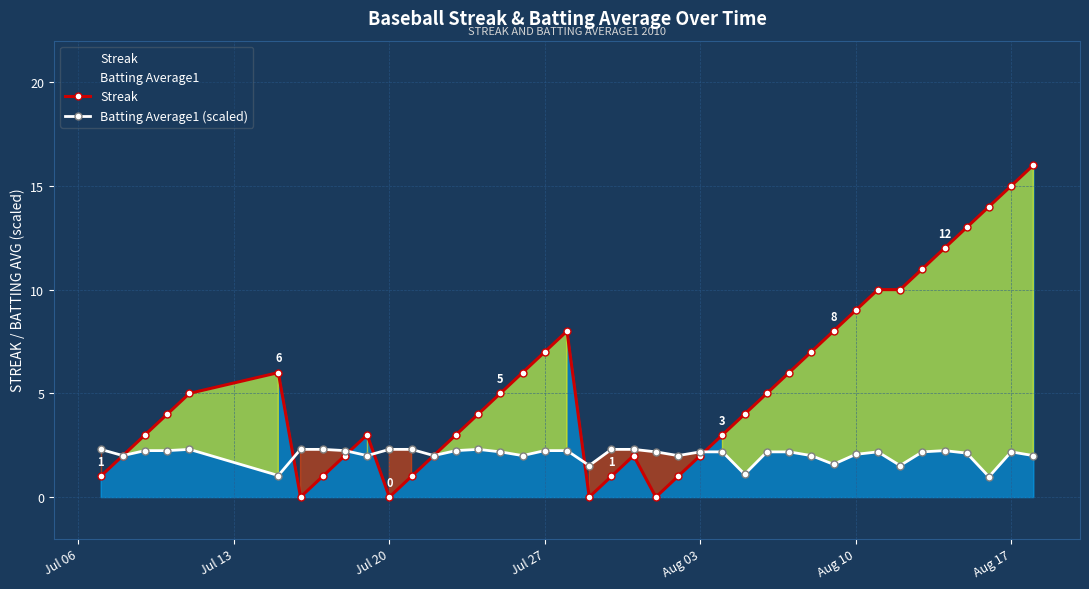

True or false: Streak has more than 2 points higher than both neighbors.

True